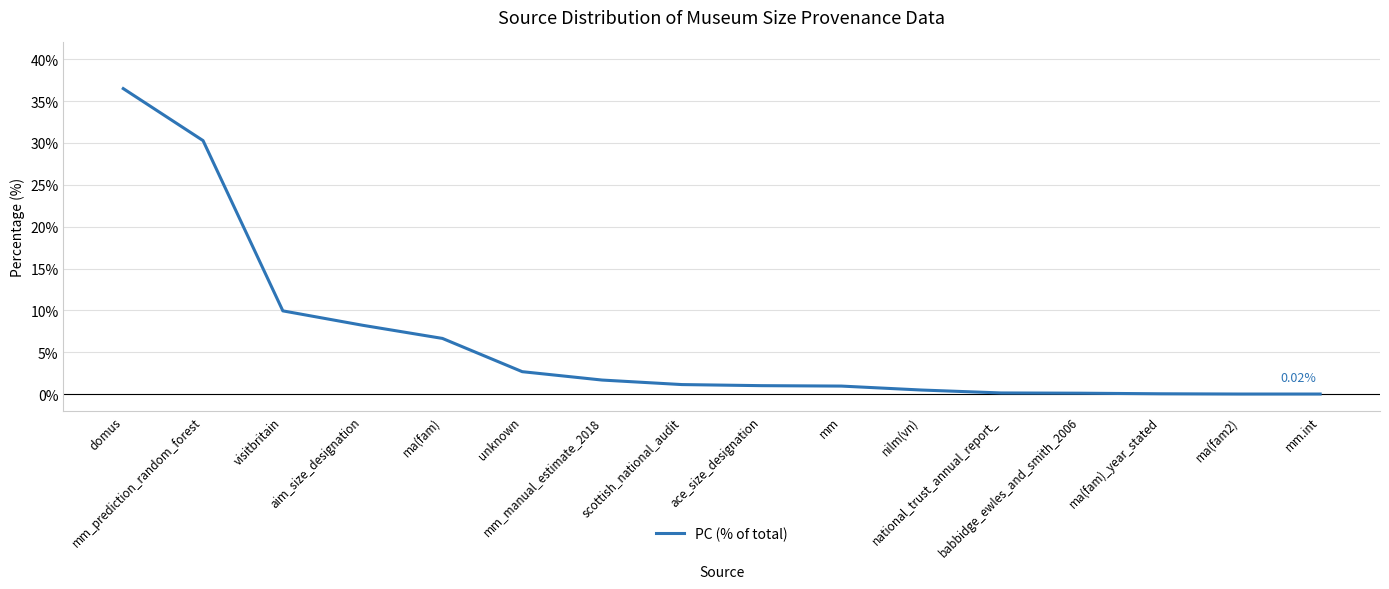

How many lines are shown in the chart?

1